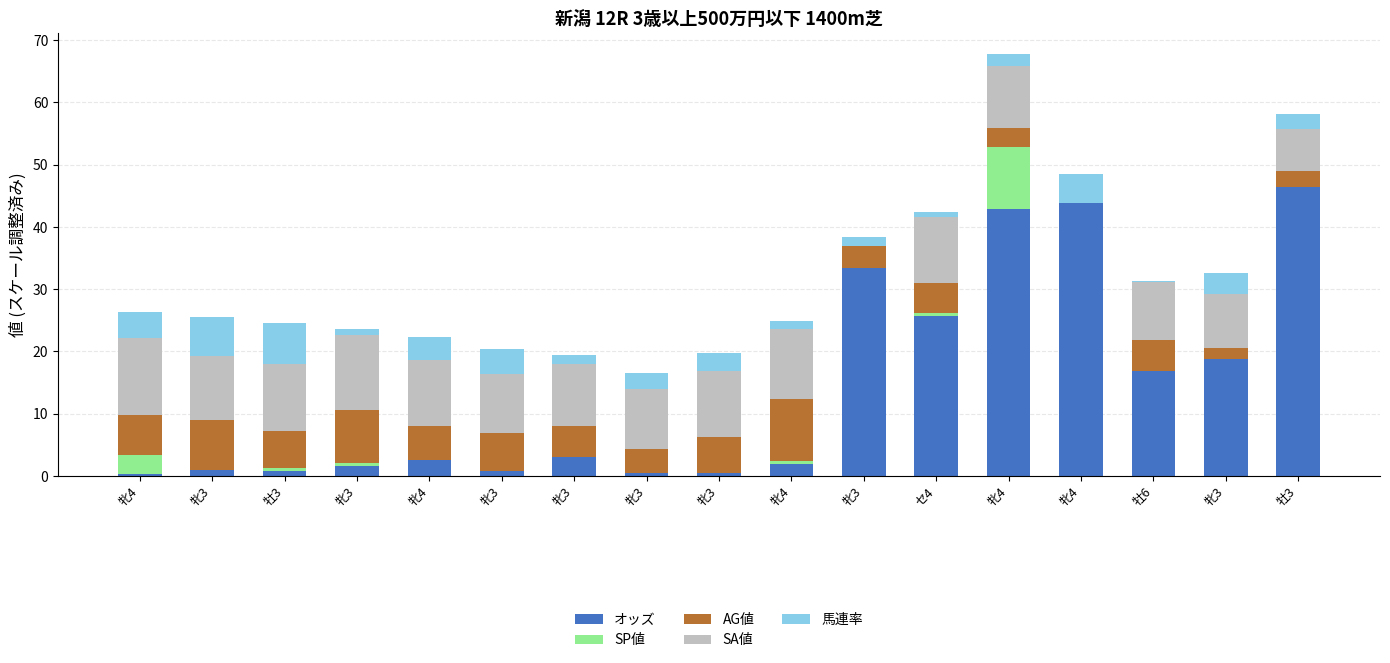

What is the highest value of the オッズ series?

46.5